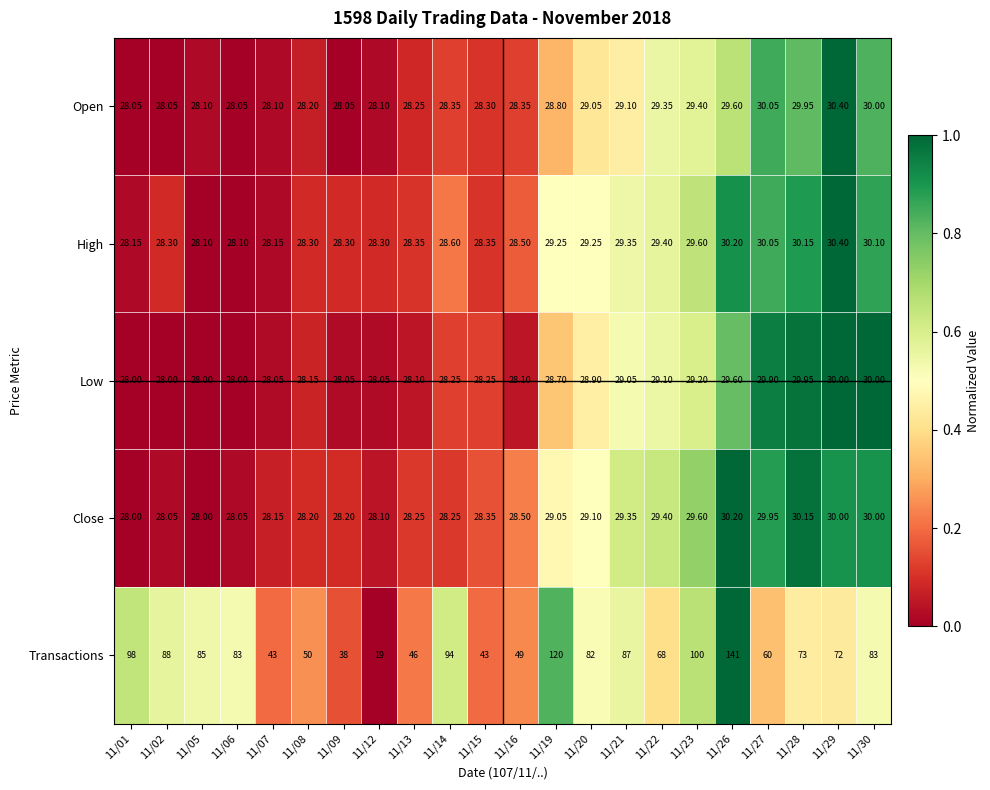

Which series has the widest spread of values?

Transactions